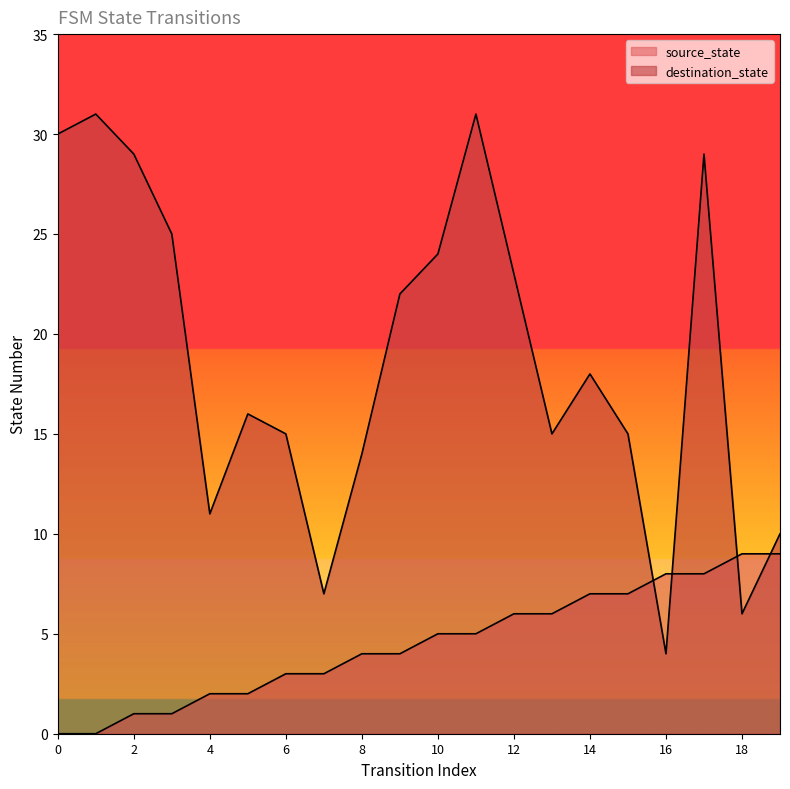

Reading left to right, list all the values displayed in this chart.

source_state: 0	0	1	1	2	2	3	3	4	4	5	5	6	6	7	7	8	8	9	9
destination_state: 30	31	29	25	11	16	15	7	14	22	24	31	23	15	18	15	4	29	6	10